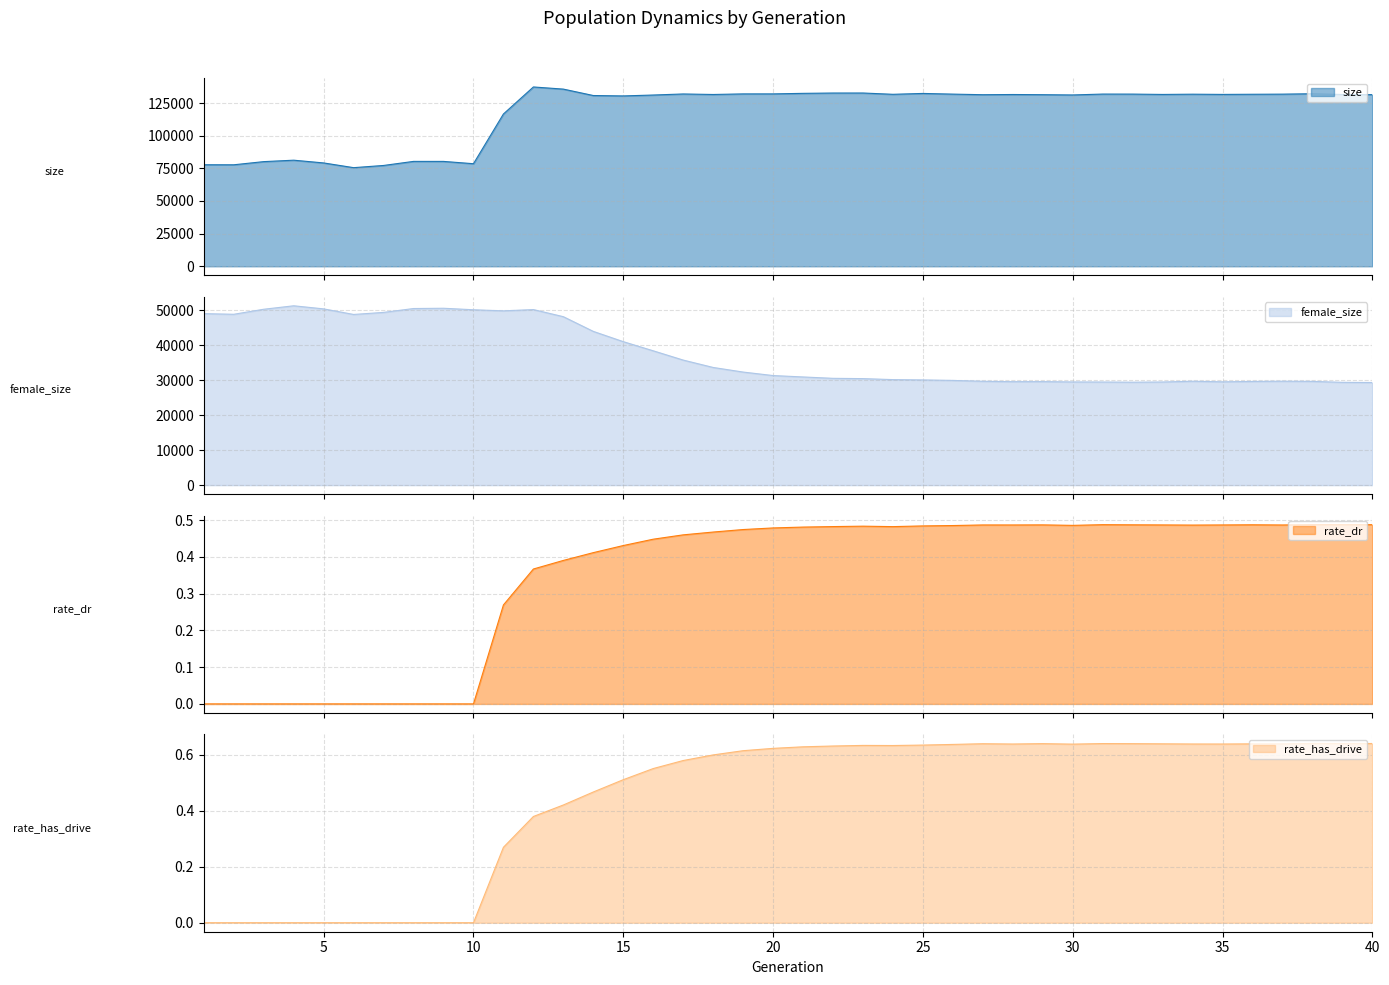

True or false: size and rate_dr cross at least once.

False